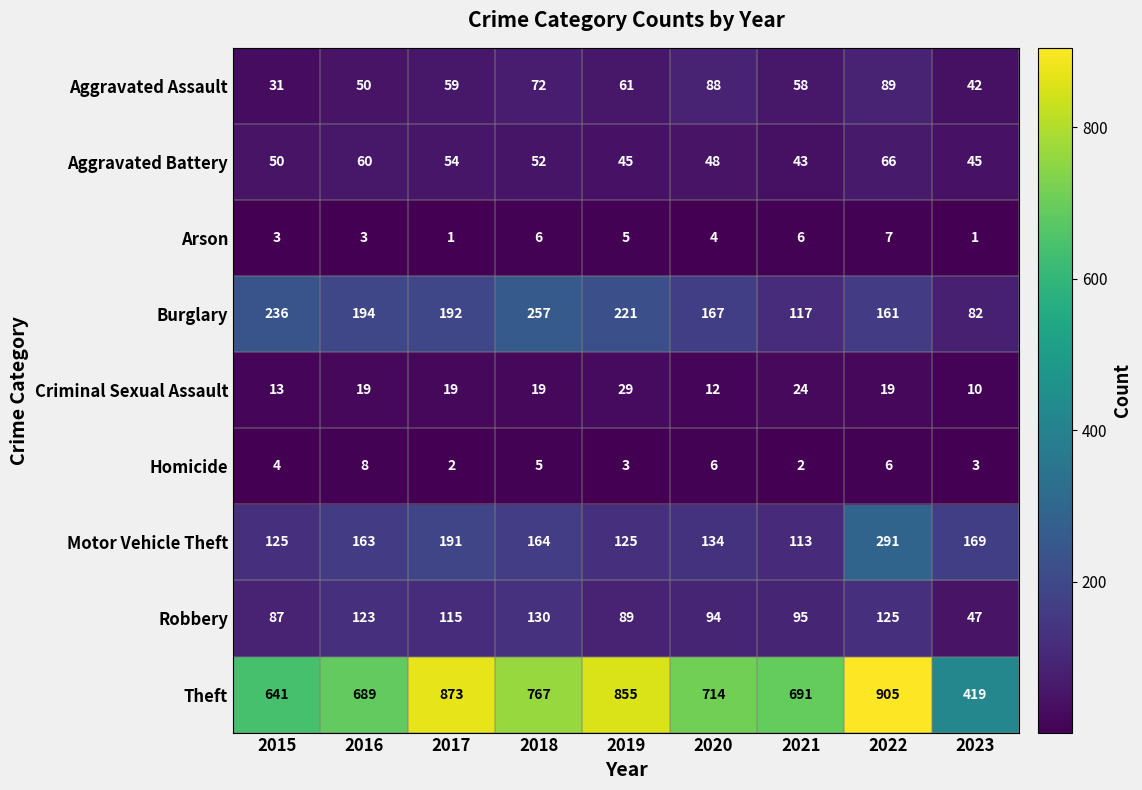

What is the greatest value displayed?

905